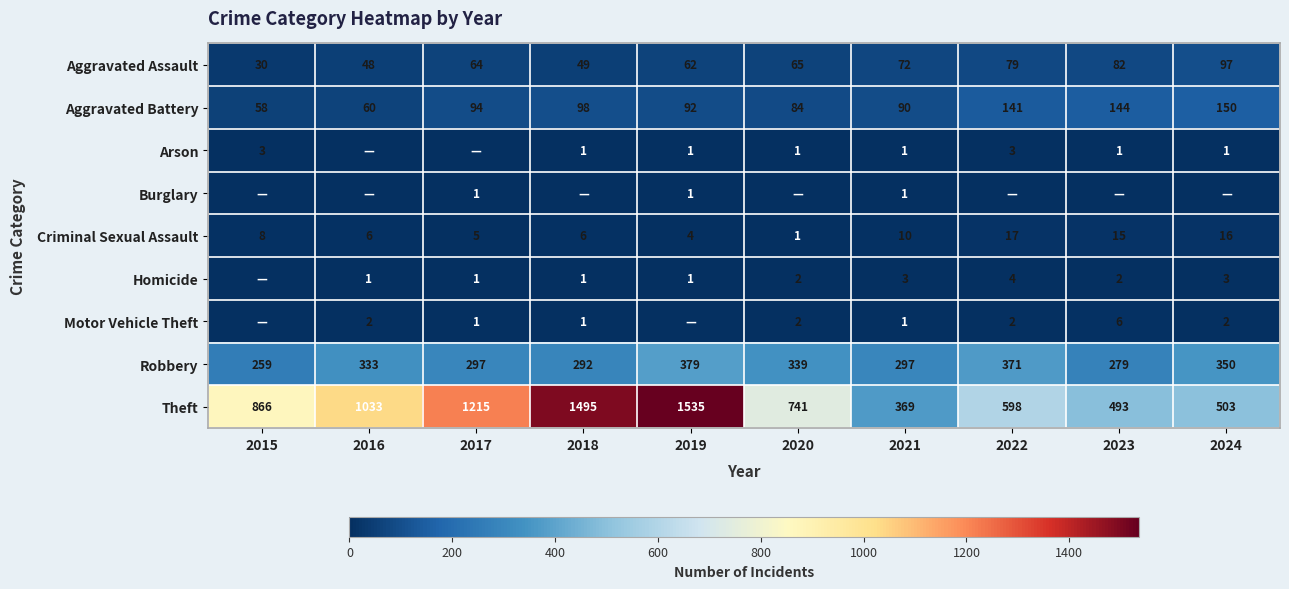

Is it true that Arson equals 2 at 2021?

False